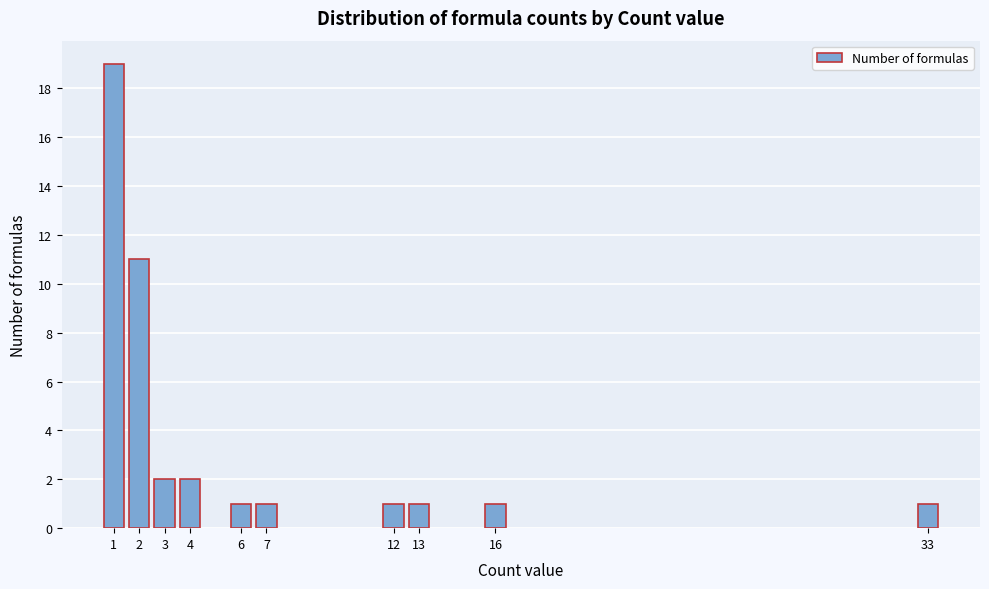

Reading left to right, list all the values displayed in this chart.

19	11	2	2	1	1	1	1	1	1